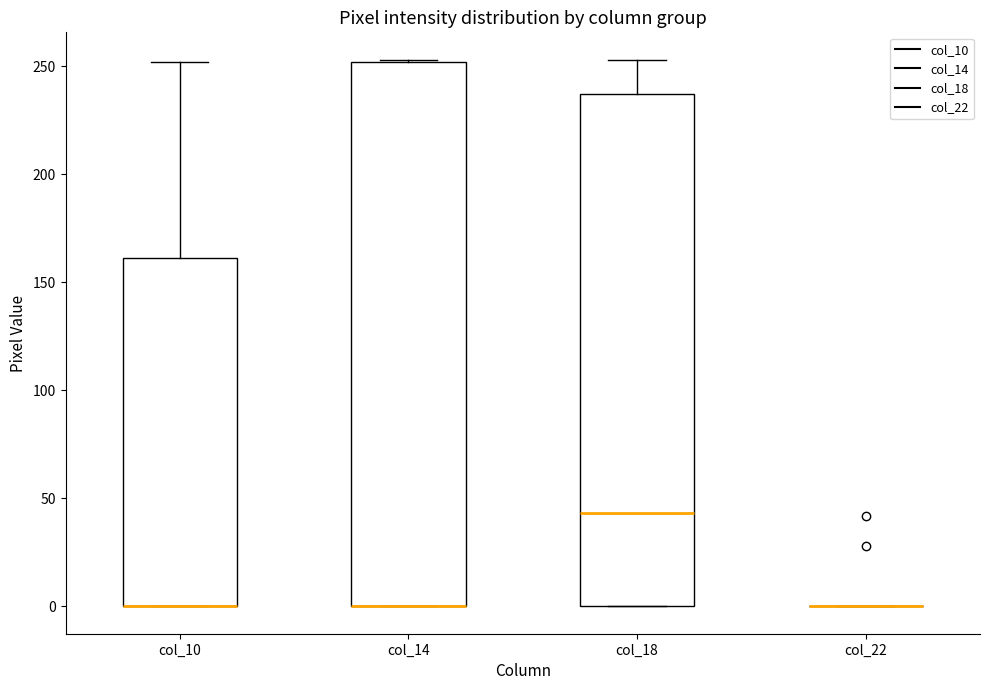

Reading left to right, read every box against the y-axis: the position of its median line, the range the box covers, and the ends of its whiskers. The values are not printed on the chart, so give them approximately, as read against the axis.

col_10: median 0 (drawn on the box's lower edge), box 0 to 160, whiskers 0 to 250
col_14: median 0 (drawn on the box's lower edge), box 0 to 250, whiskers 0 to 255
col_18: median 45, box 0 to 235, whiskers 0 to 255
col_22: box collapsed to a line at 0, whiskers 0 to 0